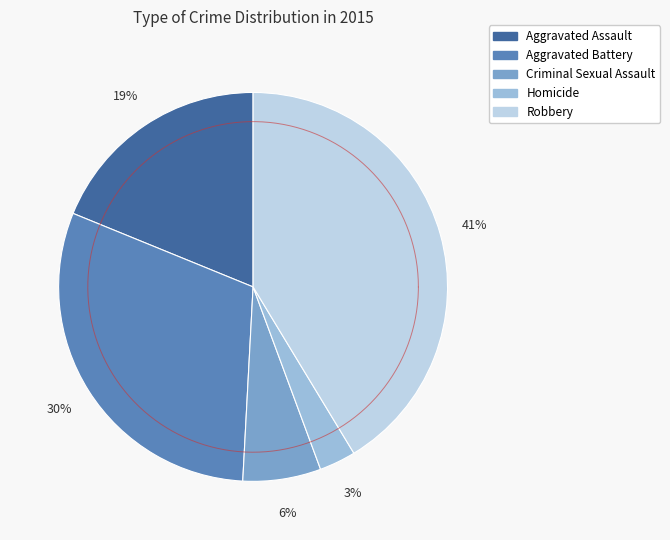

Does any single category account for the majority?

No